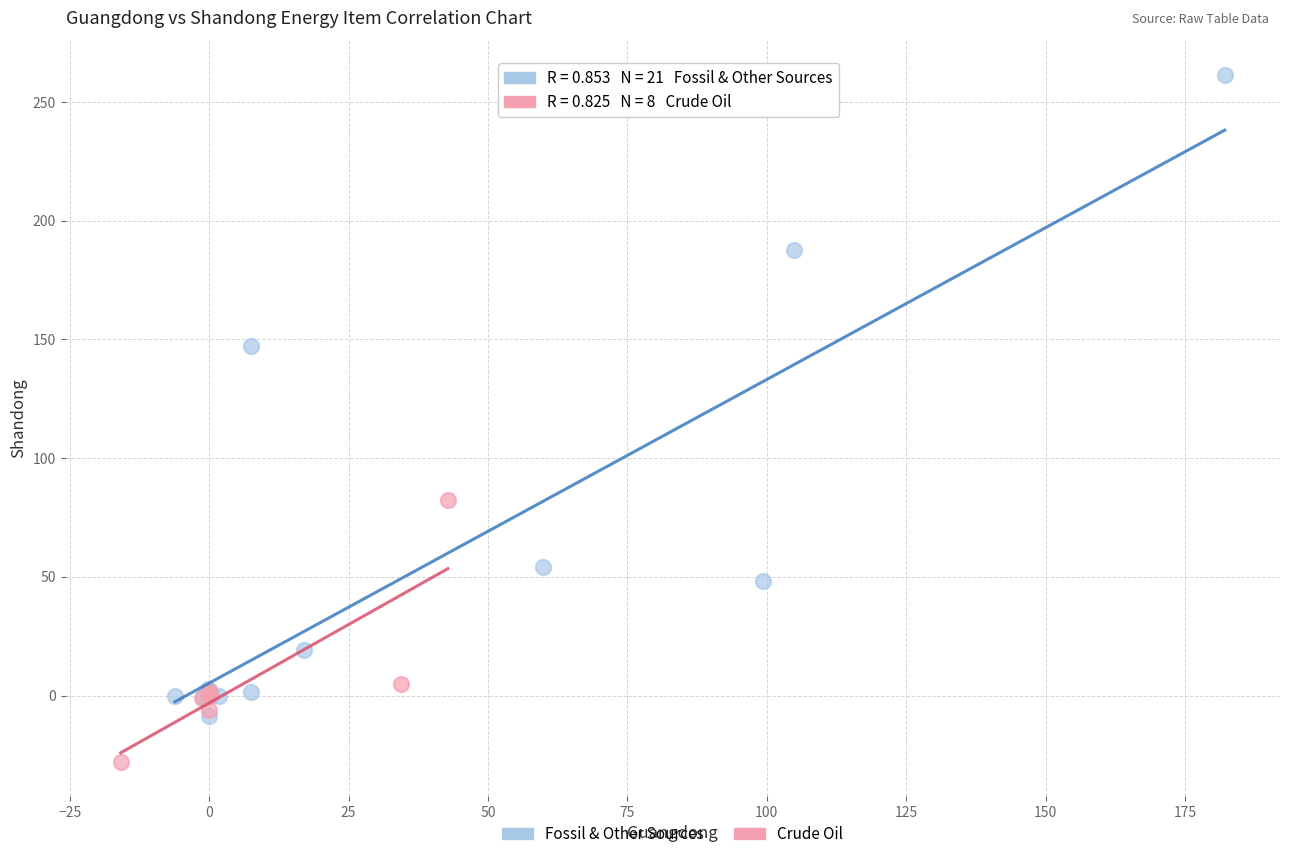

Which series contains the lowest Y value?

Crude Oil